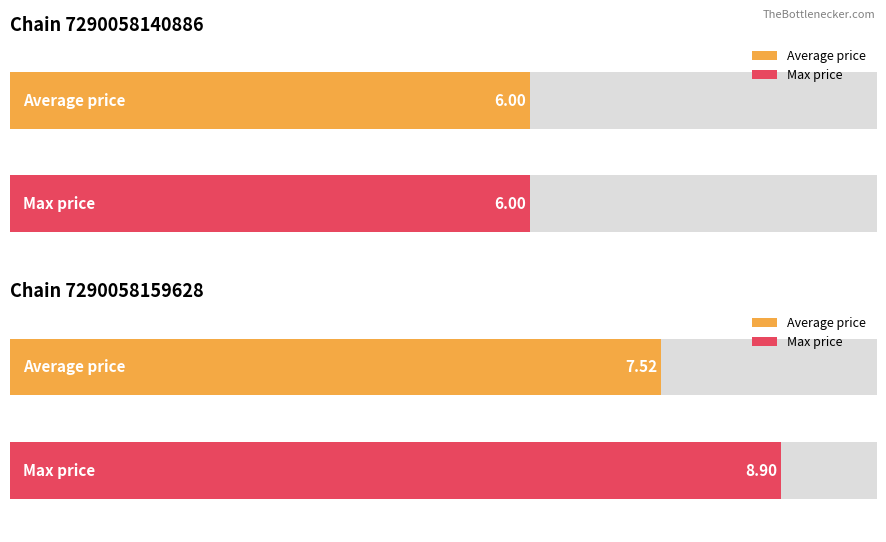

Rank the series by their maximum value, from lowest to highest.

Average price, Max price